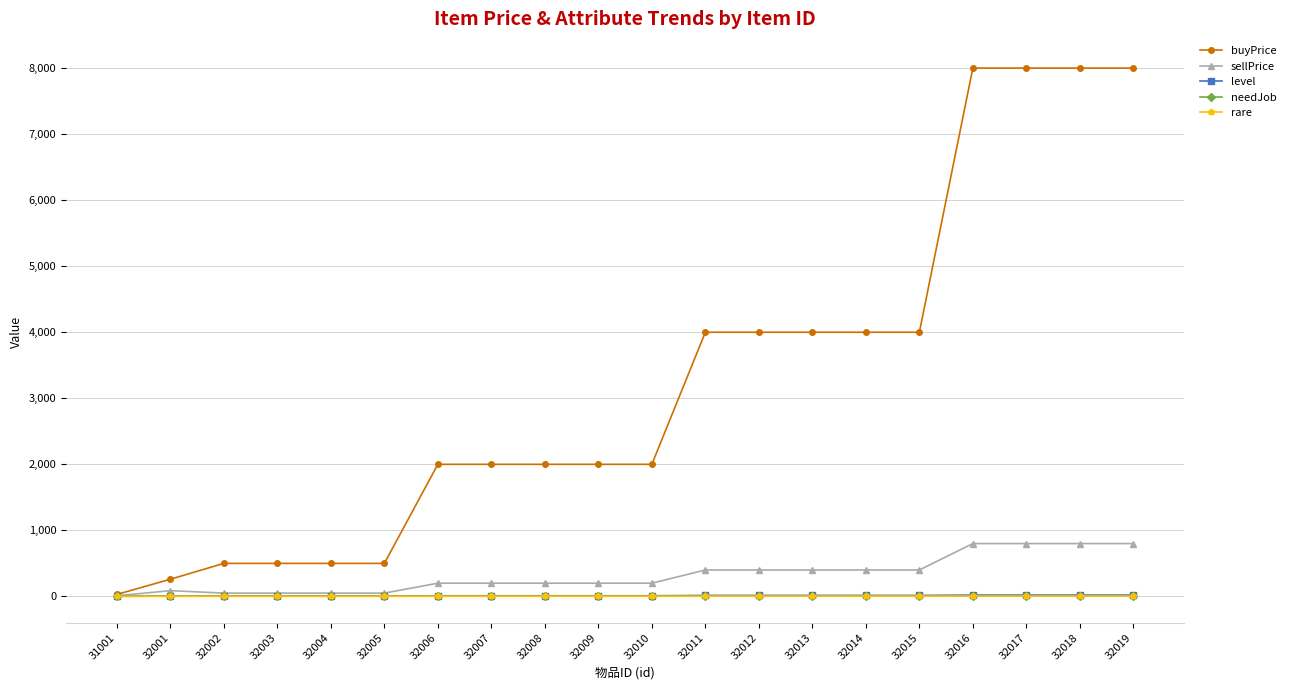

Which series has the largest total across all categories?

buyPrice